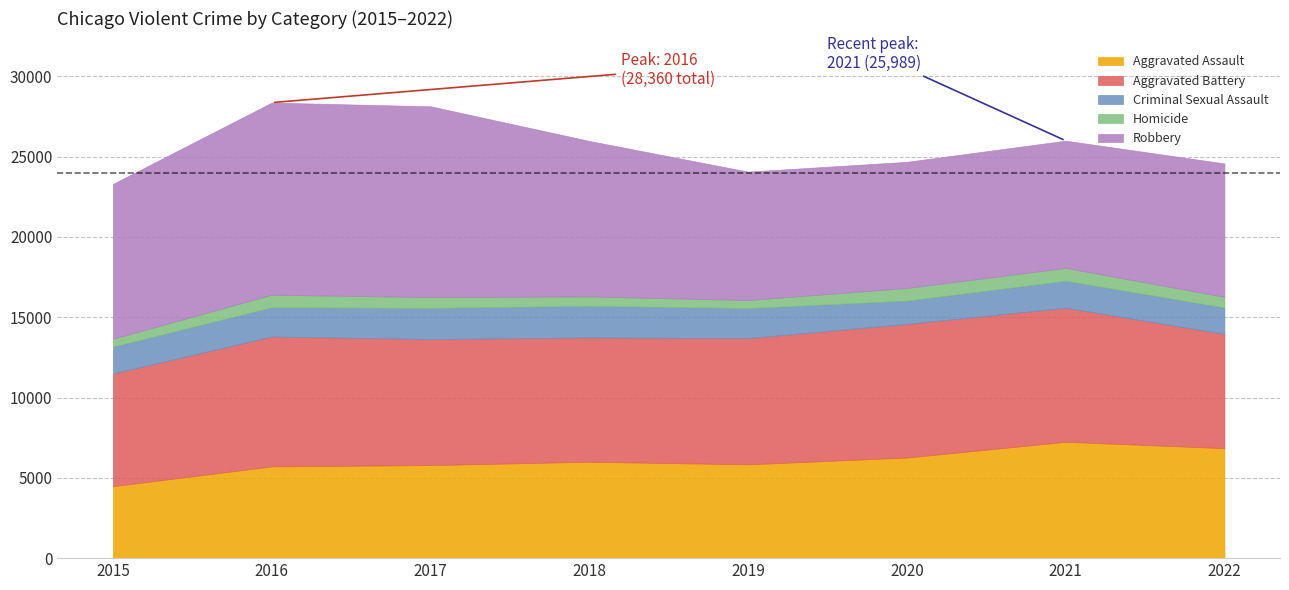

What is the maximum value for Criminal Sexual Assault?

1969